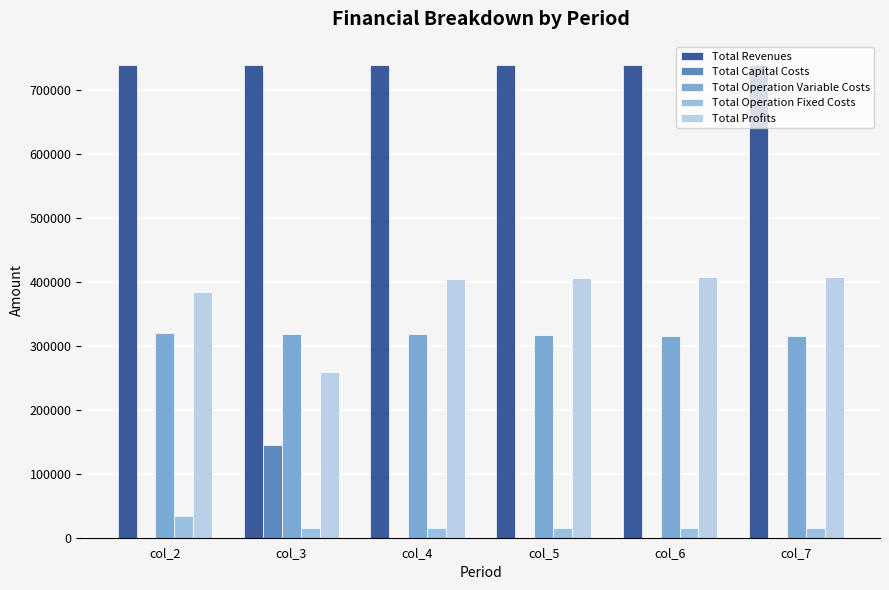

How many values in the Total Profits series exceed 406333?

3